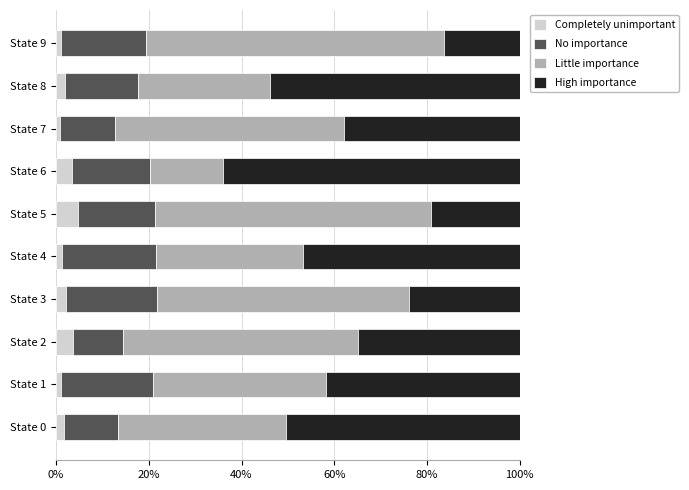

What is the total value across all series at State 6?

100.0